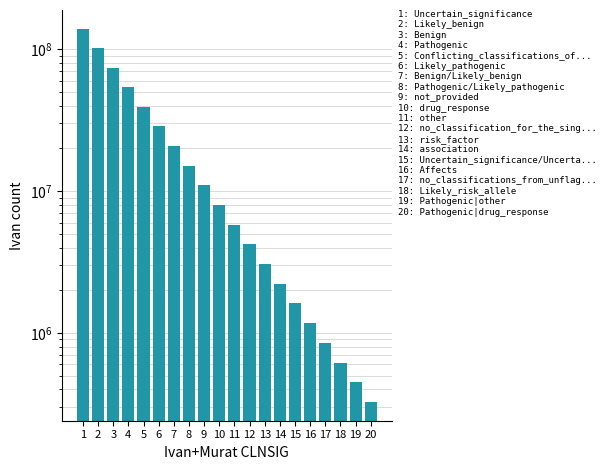

True or false: the data shows 9762709 at 11.

False